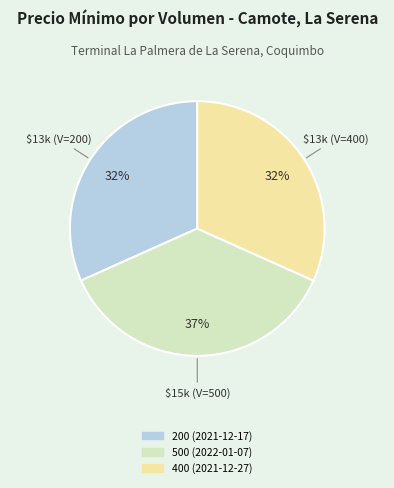

To the nearest percent, what percentage of the pie is 200 (2021-12-17)?

32%